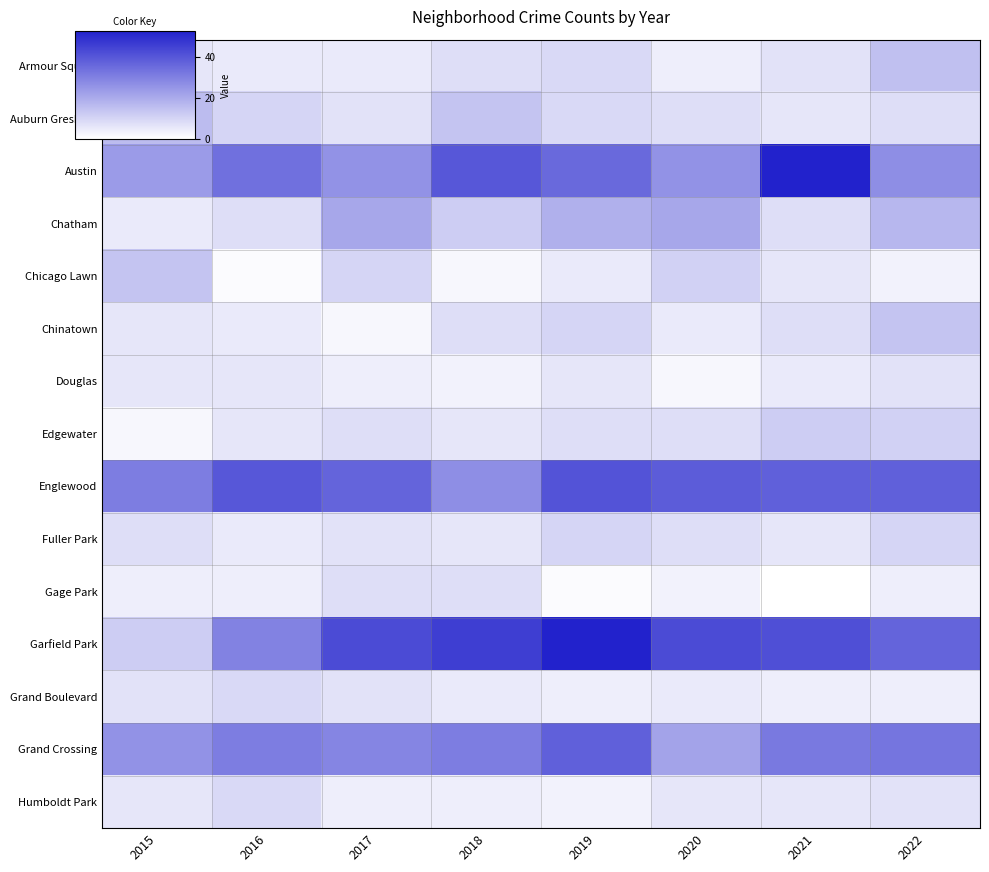

Between 2015 and 2021, which series saw the biggest shift?

Garfield Park